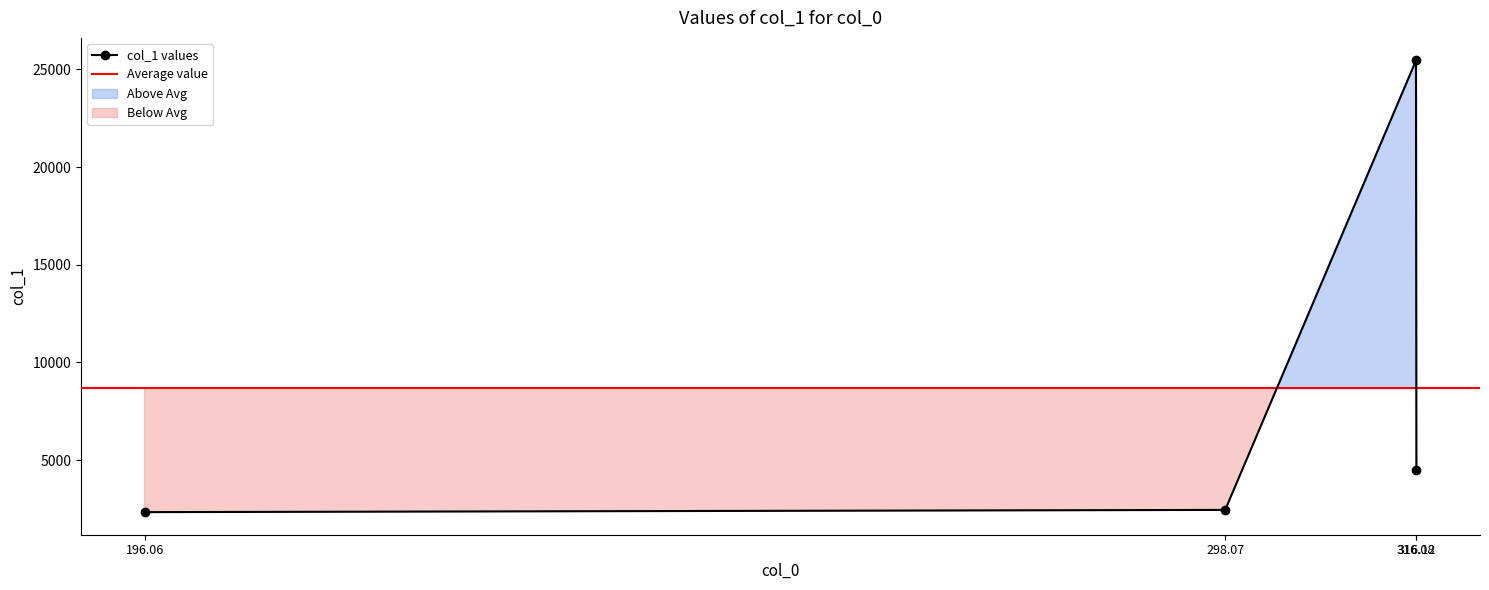

What is the value of the col_1 values point at the 4th from the left?

4508.6